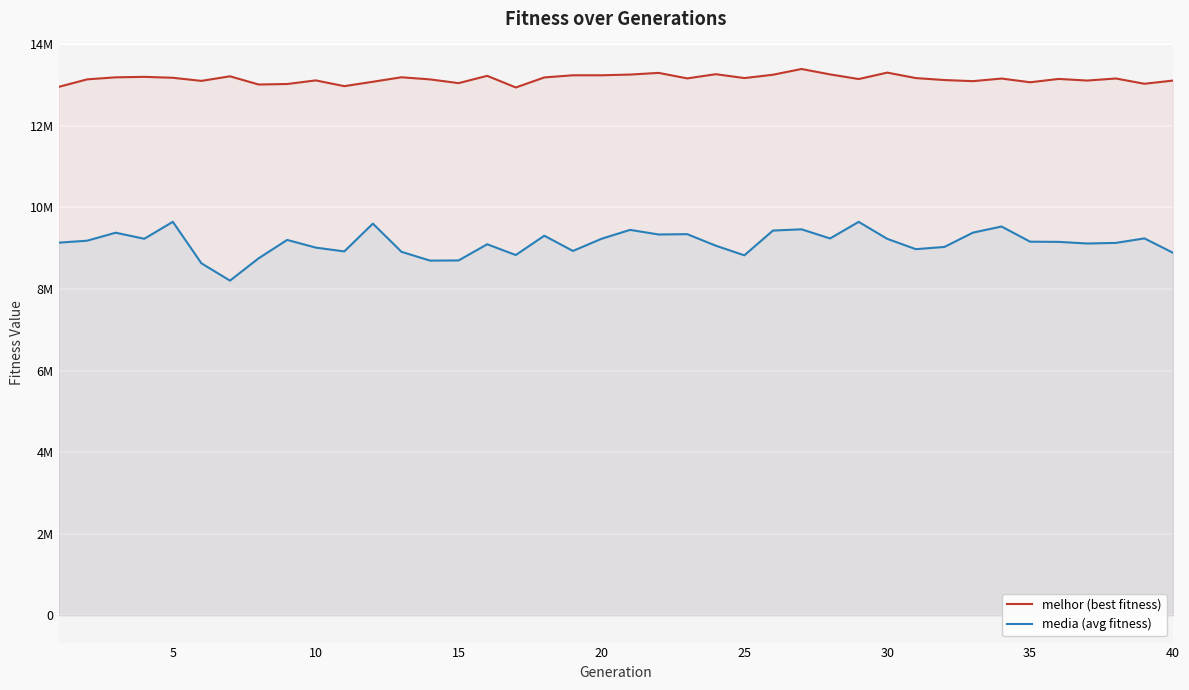

What is the maximum value shown in the chart?

13391920.0